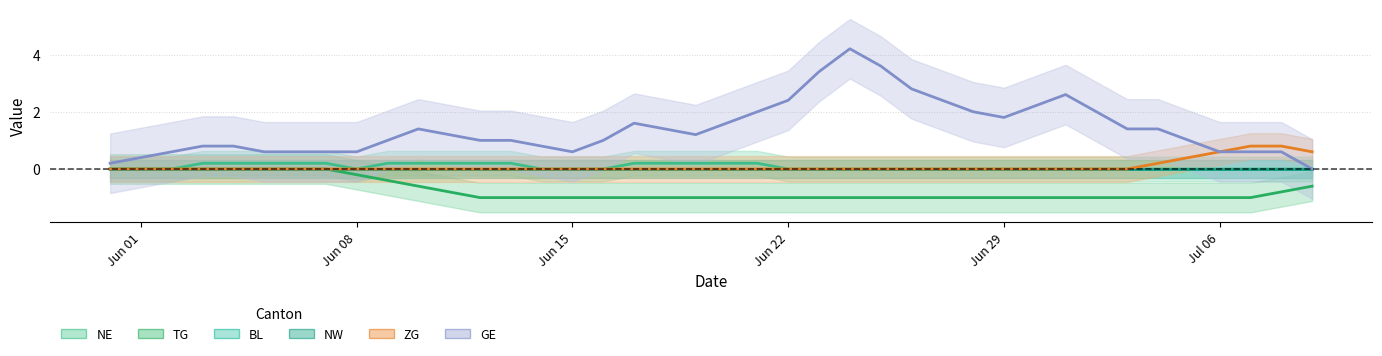

What are all the series names shown in the legend?

NE, TG, BL, NW, ZG, GE